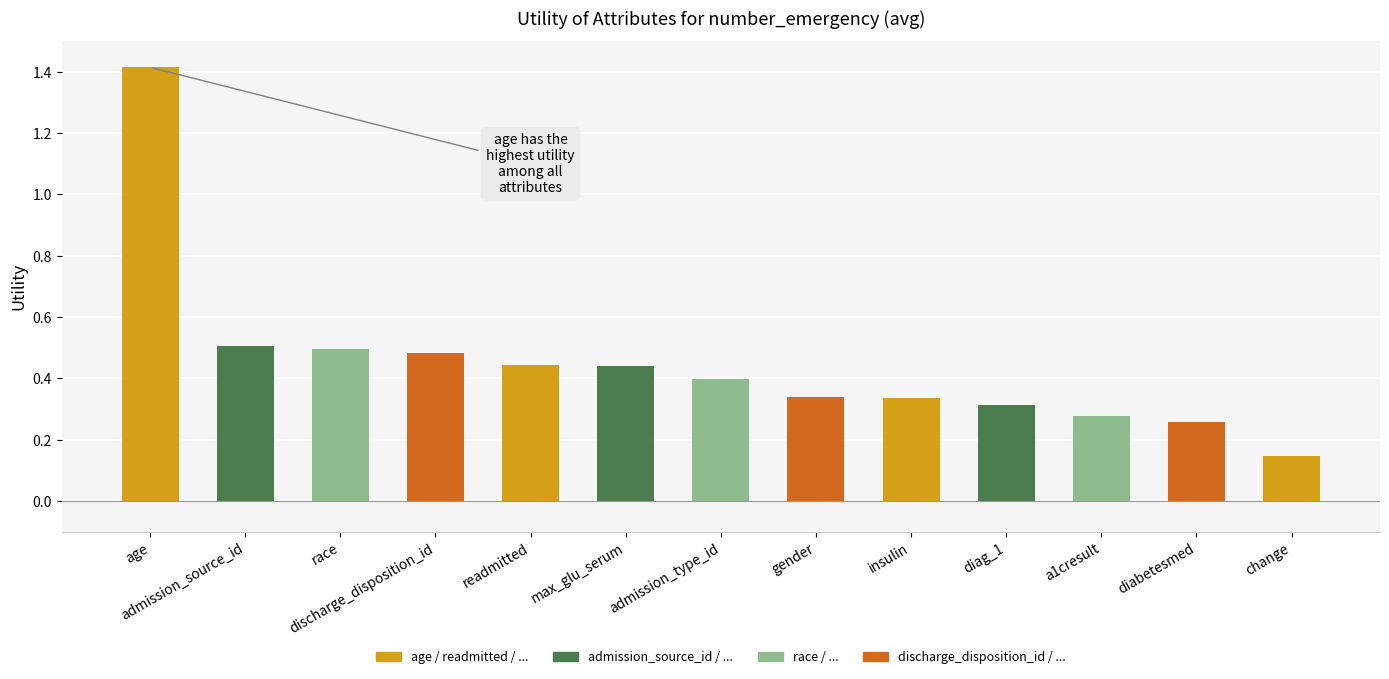

How many values are between 0 and 1?

12